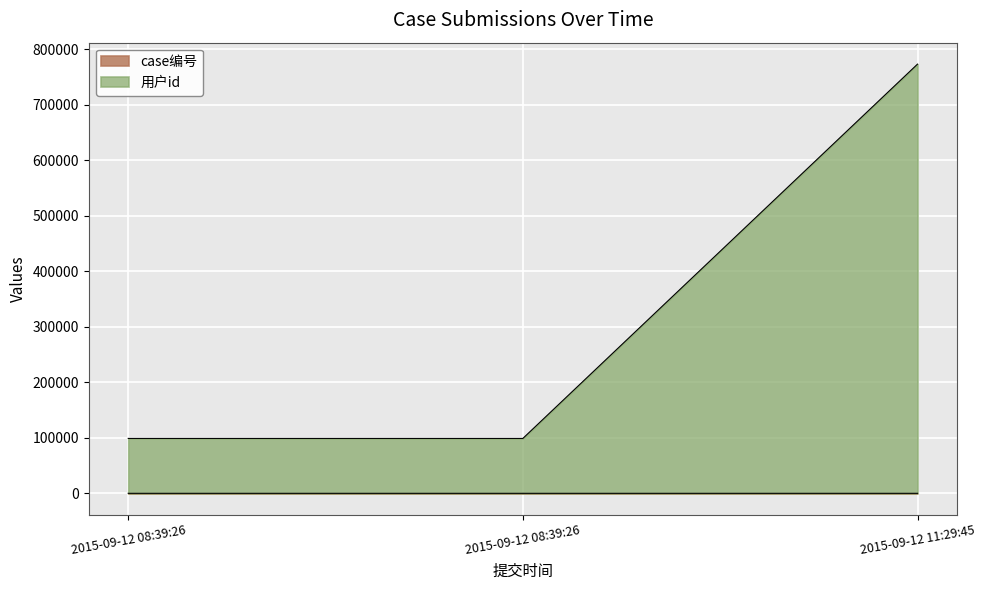

Is it true that case编号 equals 2 at 2015-09-12 11:29:45?

False